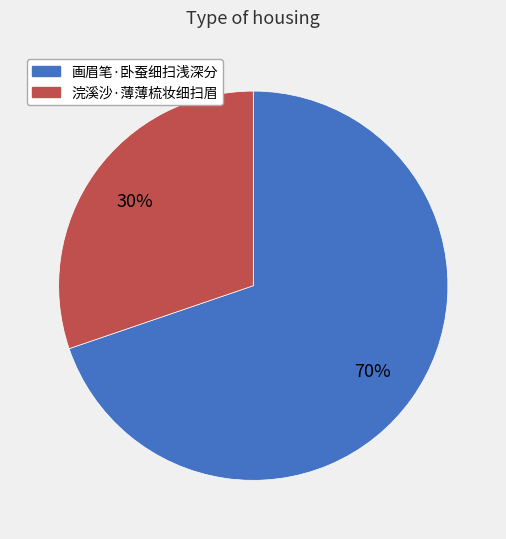

Which slice is the smallest?

浣溪沙·薄薄梳妆细扫眉